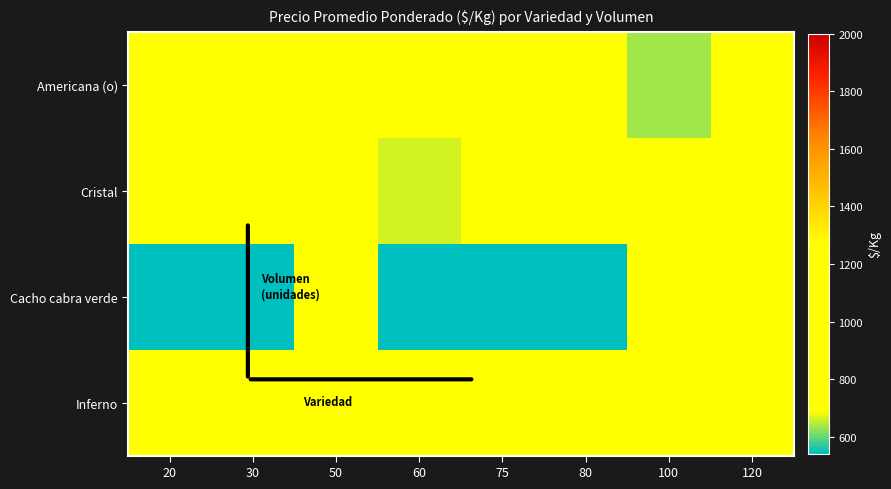

What is the total value across all series at 50?

3750